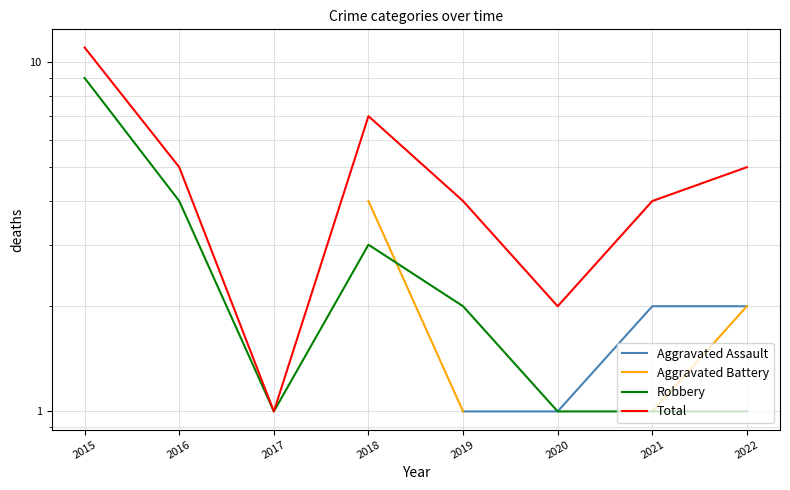

Does the chart have visible grid lines?

Yes